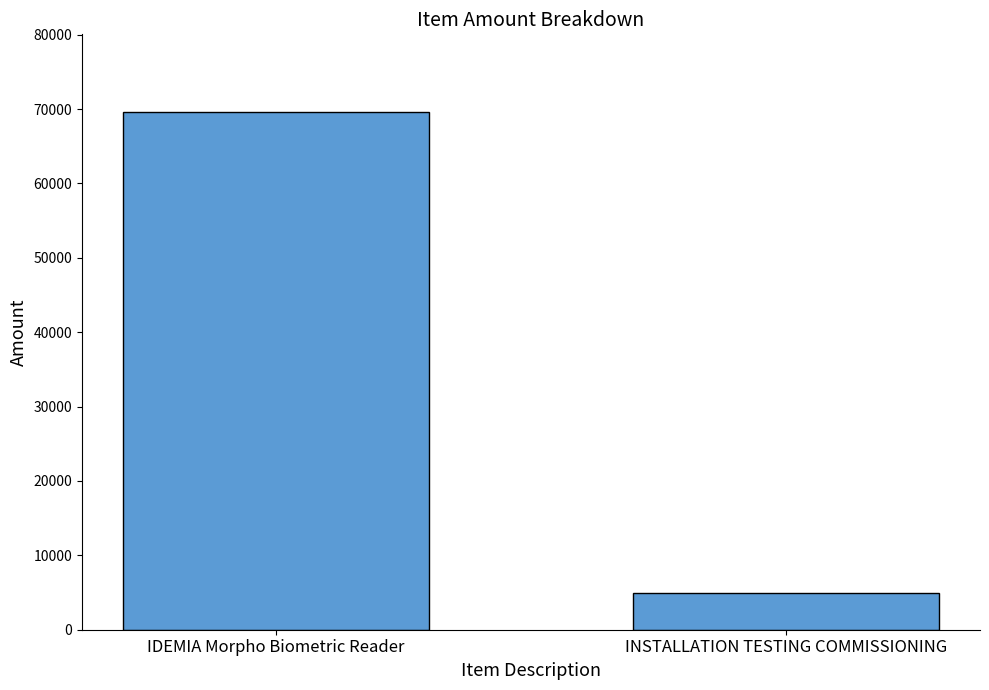

Does the chart contain stacked bars?

No